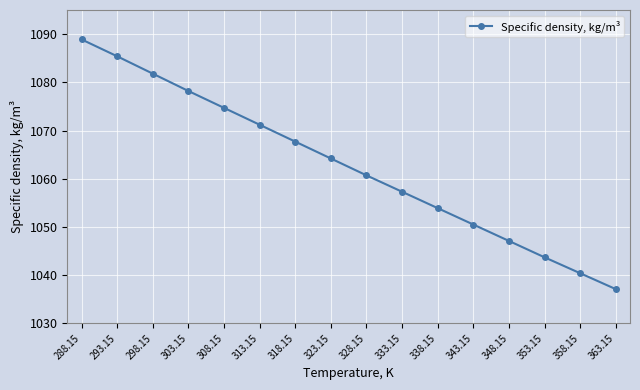

What is the maximum value shown in the chart?

1088.9